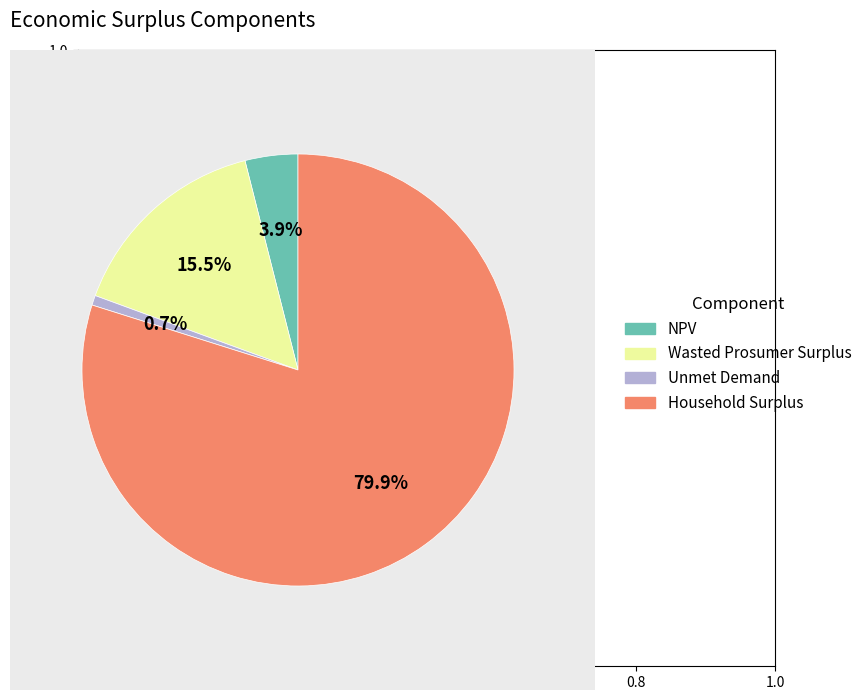

Is there any slice that represents more than half of the pie?

Yes